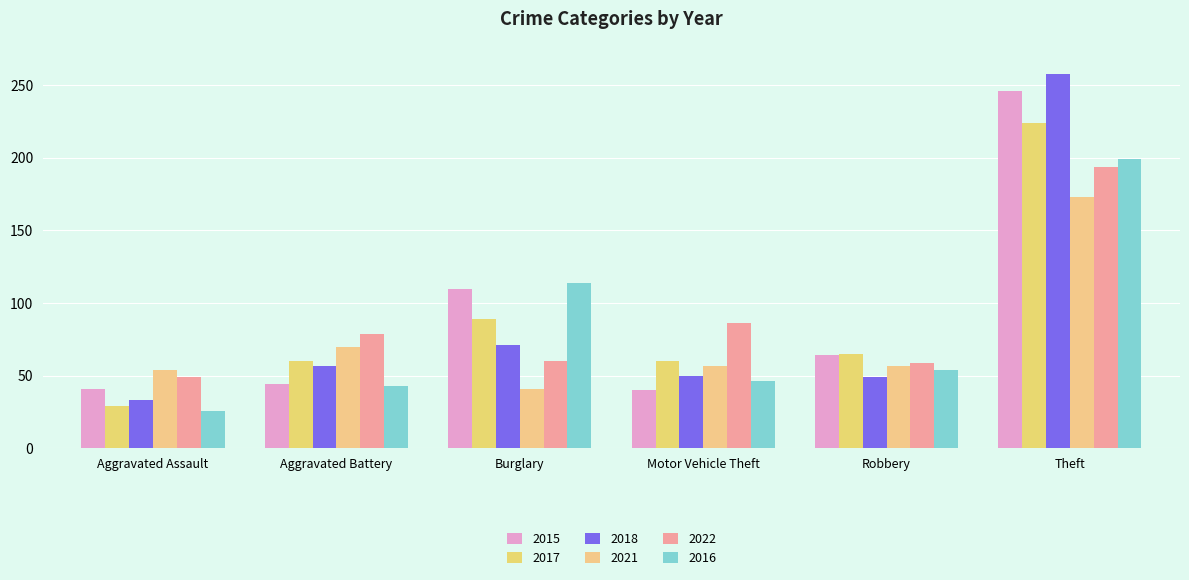

What is the difference between the maximum and second lowest values in the 2018 series?

209